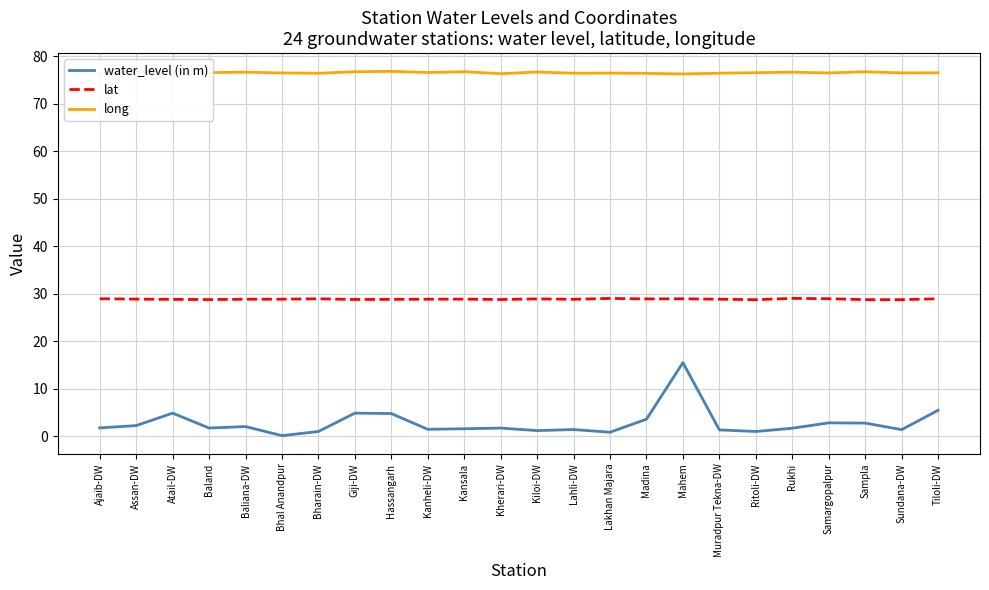

Which series has the largest total across all categories?

long